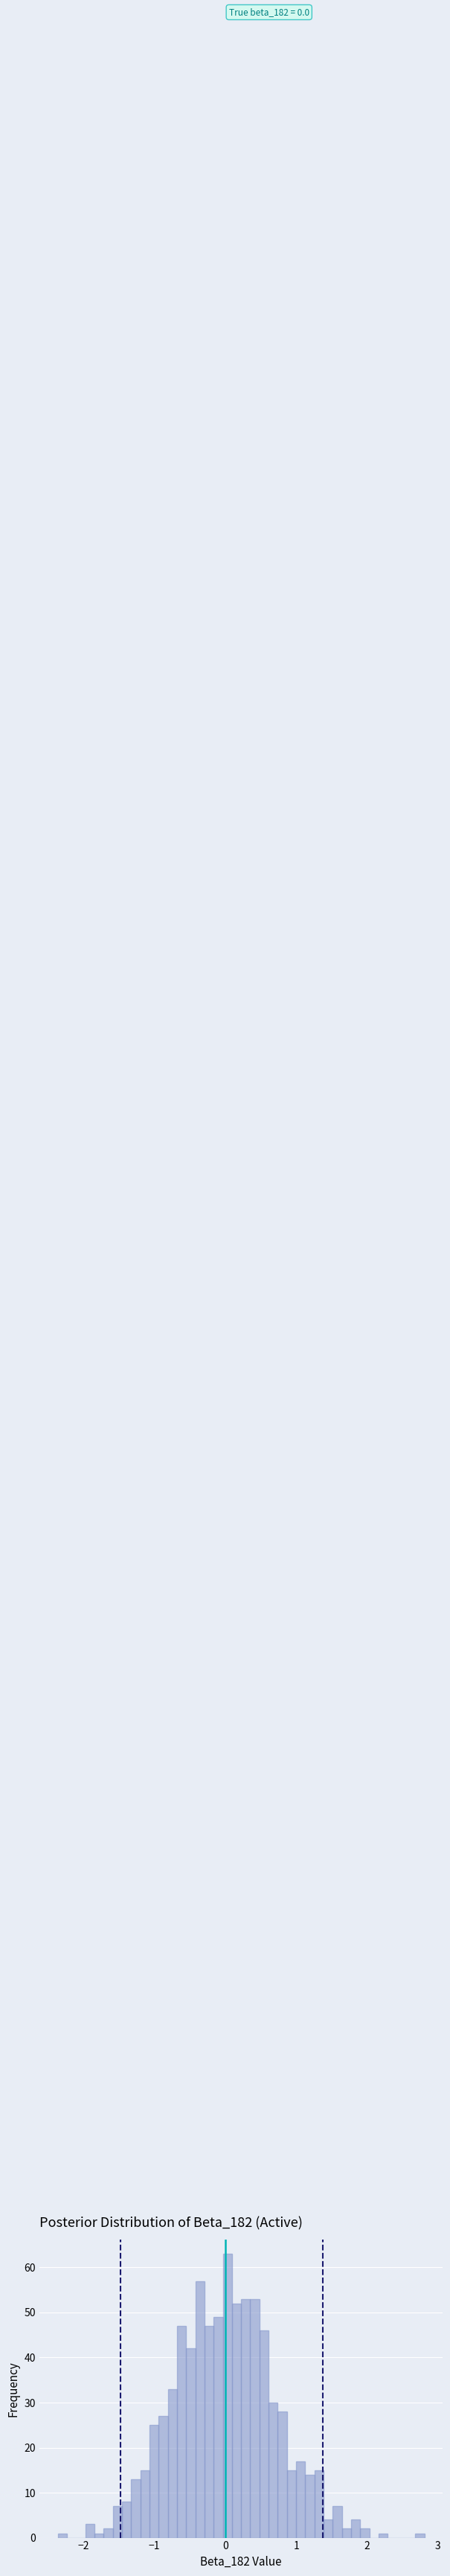

Read against the x-axis, roughly where is the centre of the tallest bar?

0.0